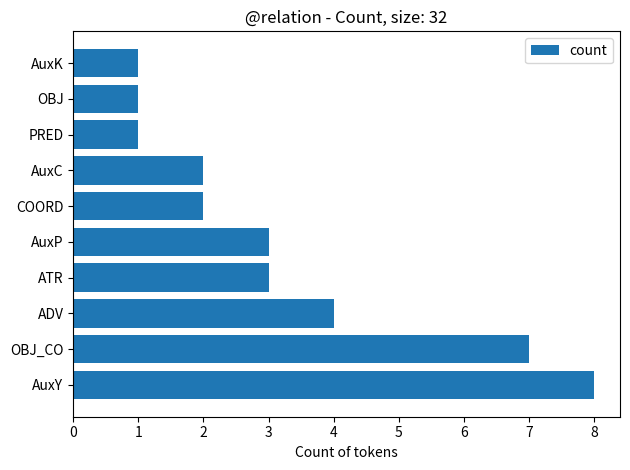

Is it true that the value at OBJ_CO is 2?

False